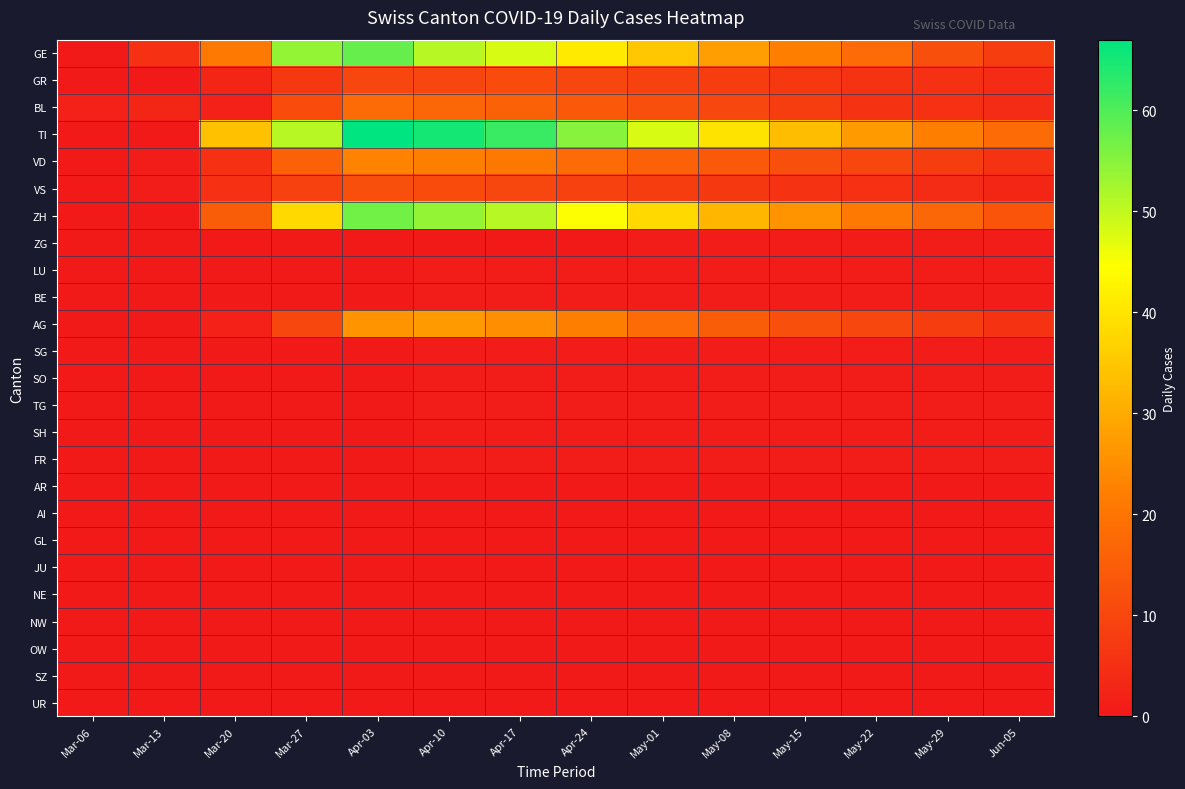

What is the difference between the highest and lowest values at Apr-24?

55